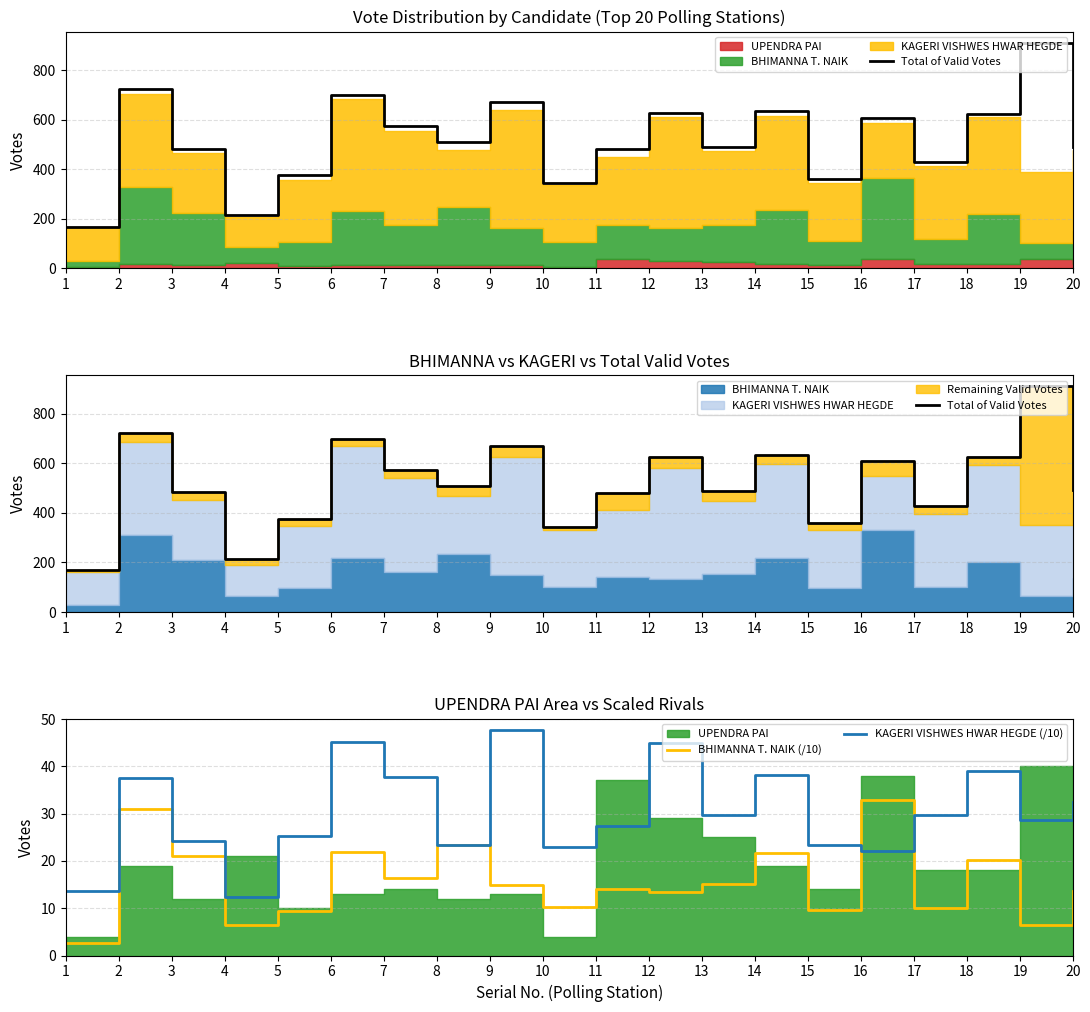

True or false: Total of Valid Votes has more than 1 interior local peaks.

True